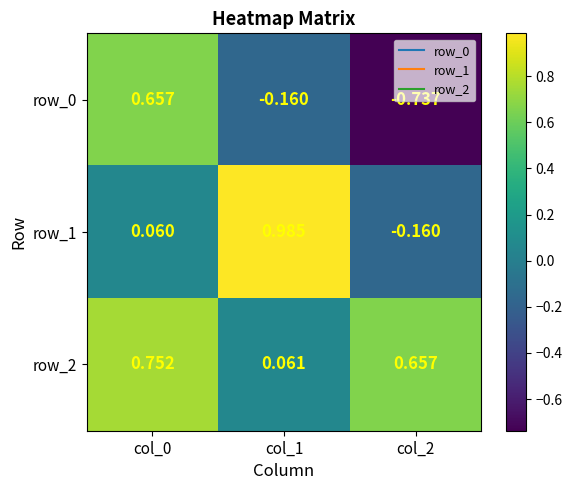

Is the value of row_2 at col_1 greater than the value of row_1 at col_1?

No